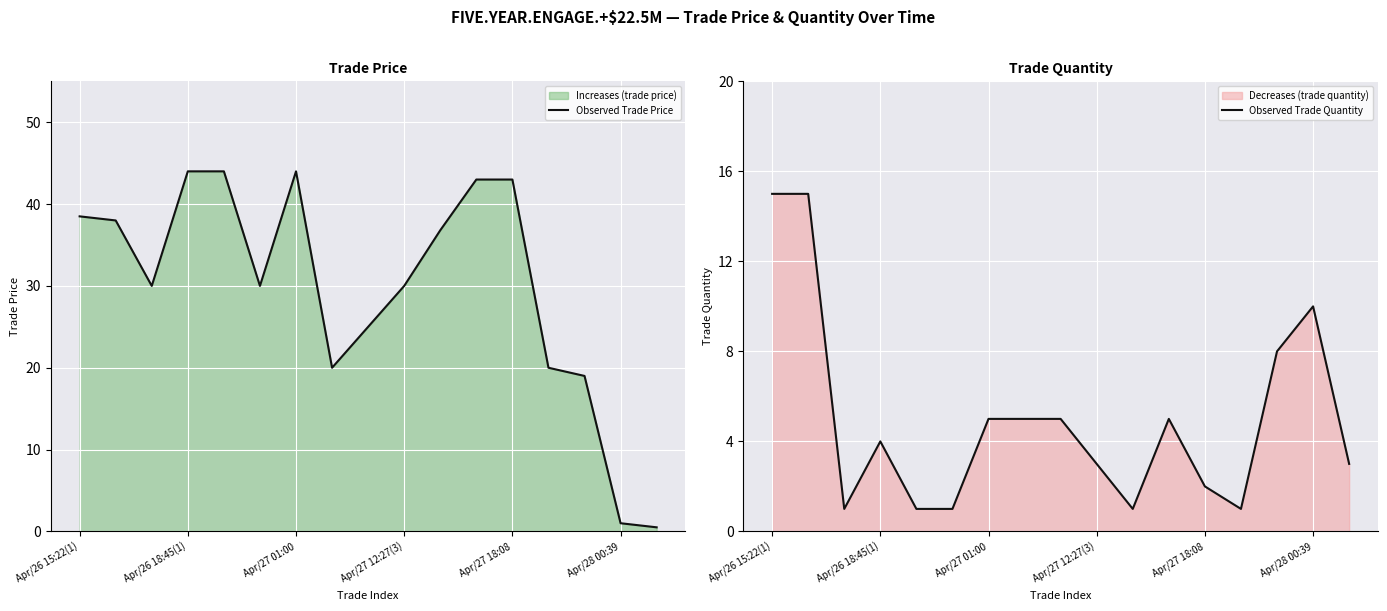

How many values in the Observed Trade Quantity series exceed 4?

8